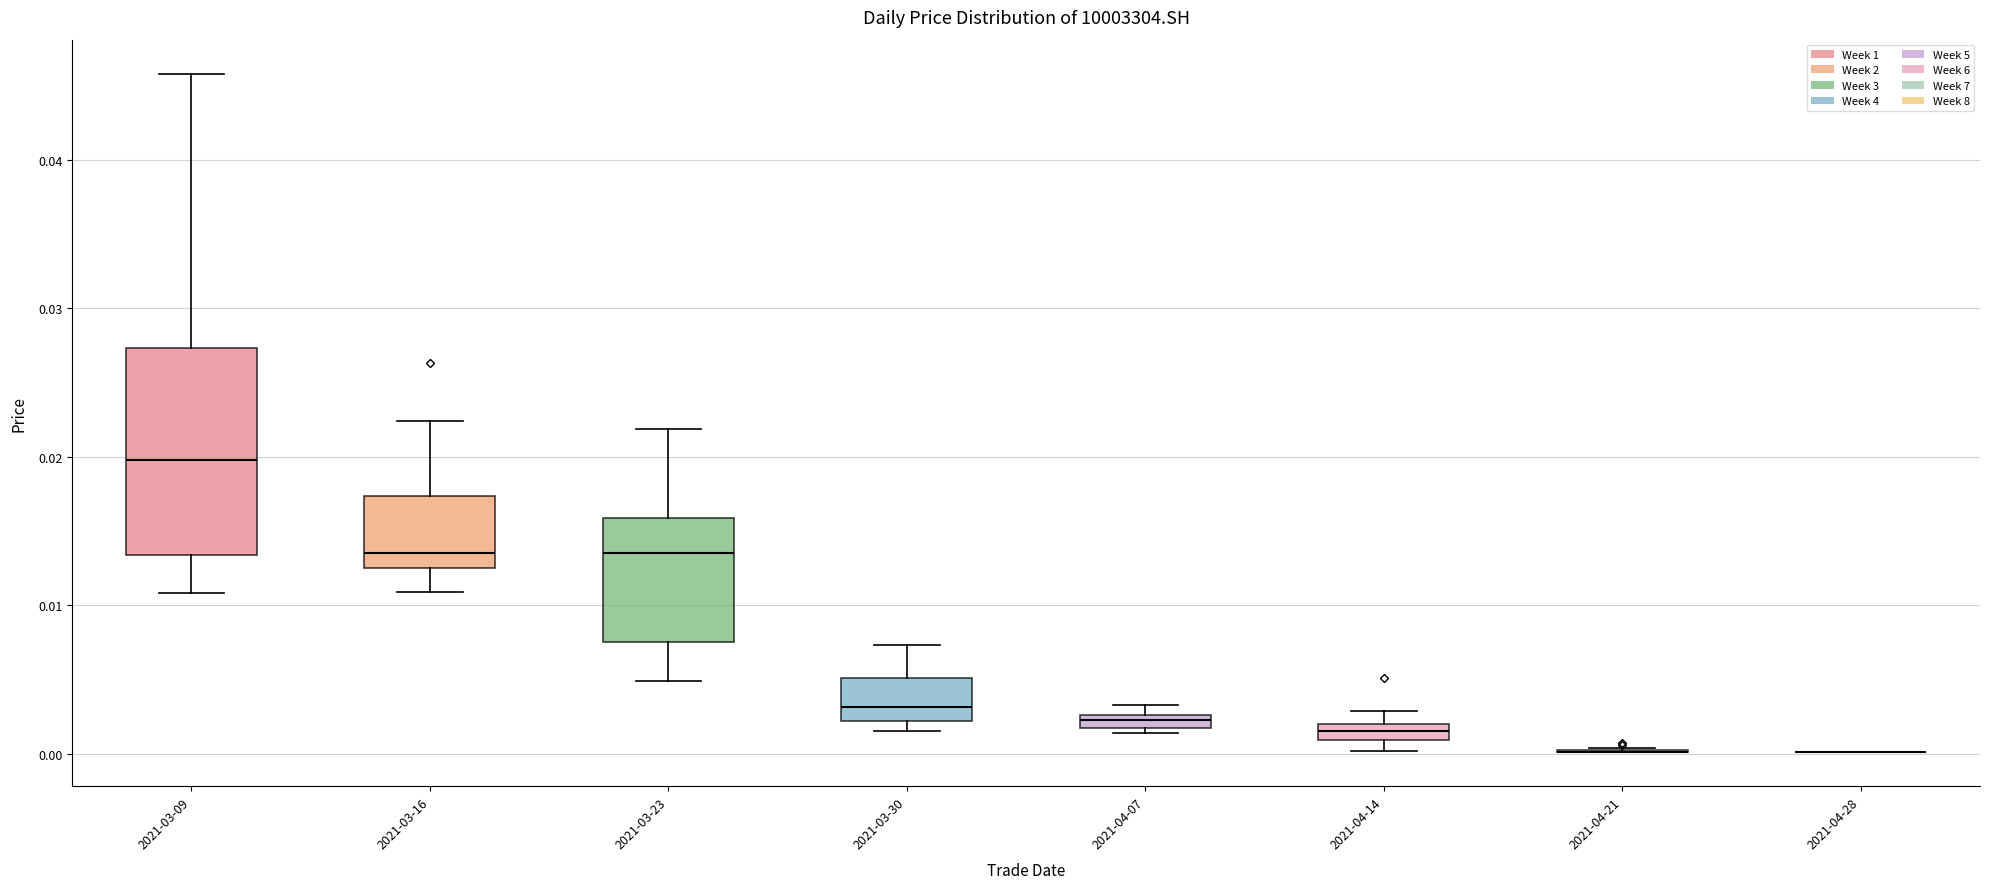

Where is the lower edge of the box for 2021-04-14 on the y-axis? The values are not printed on the chart, so give them approximately, as read against the axis.

0.001